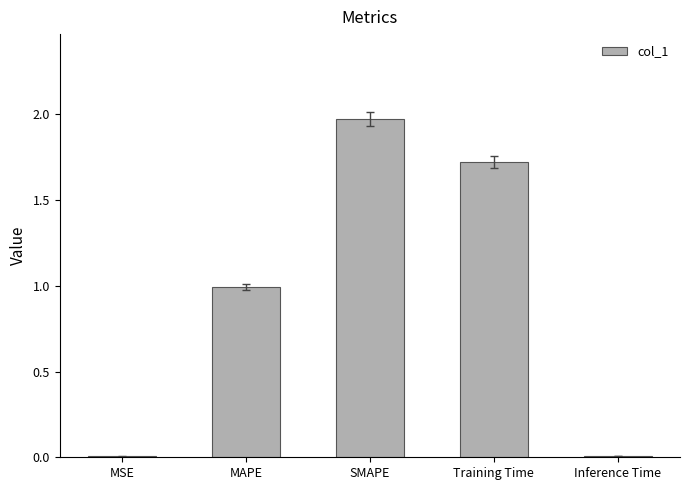

What is the average value?

0.9